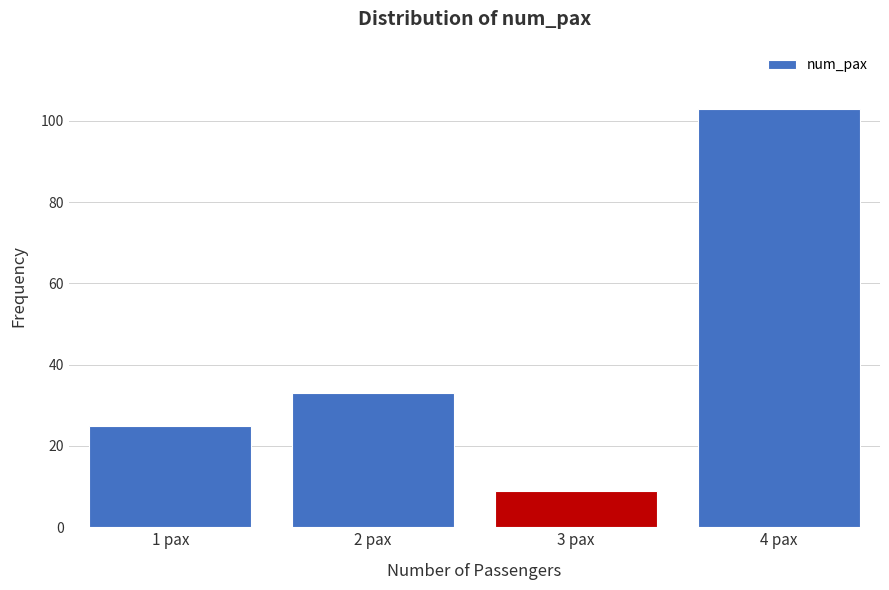

Reading left to right, extract all data points from this chart.

25	33	9	103